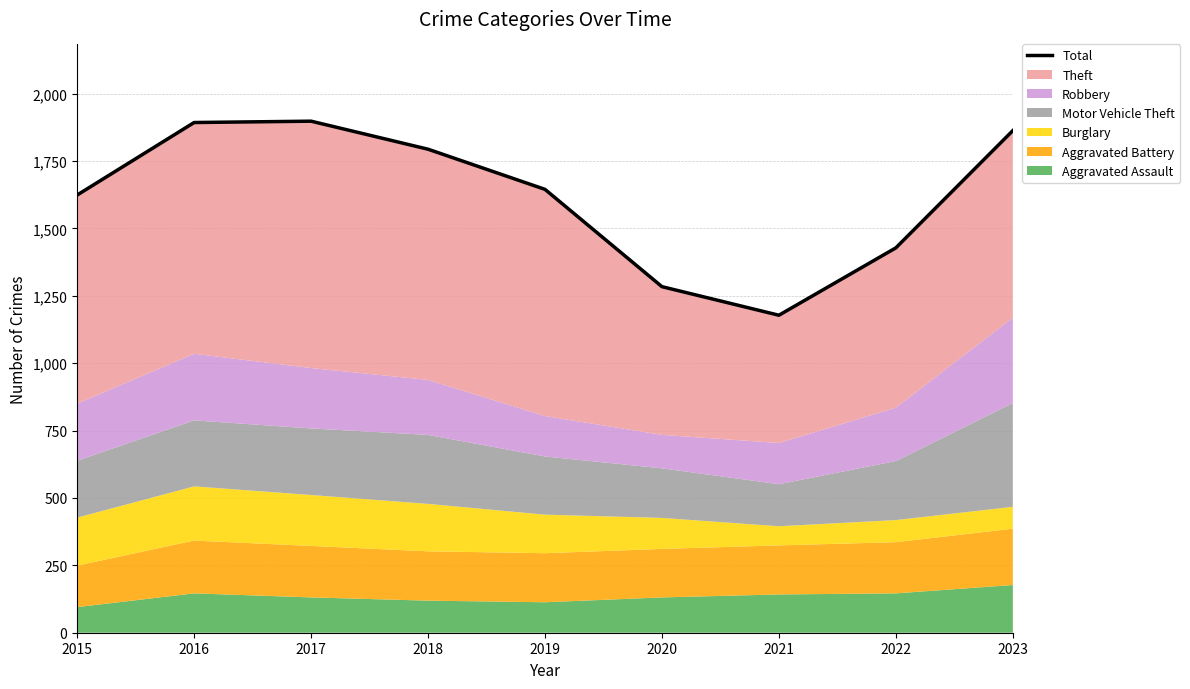

What is the ratio of the value at 2015 to the value at 2019?

1.0